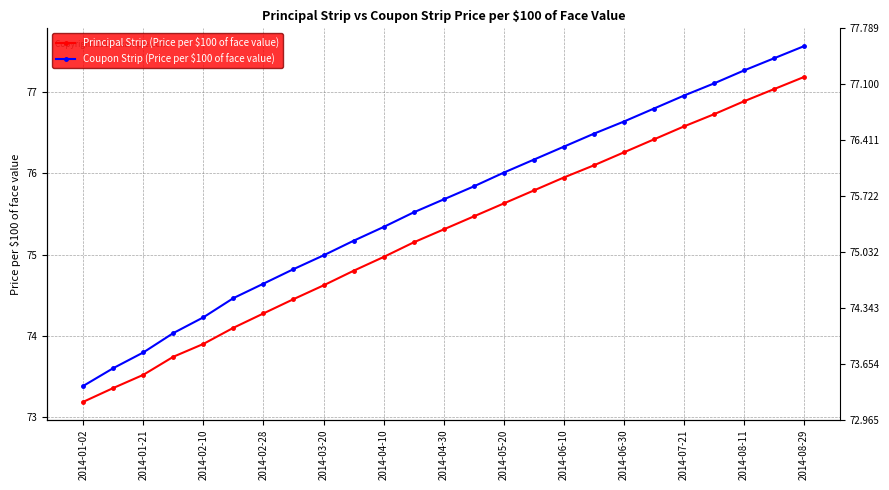

How many lines are shown in the chart?

2